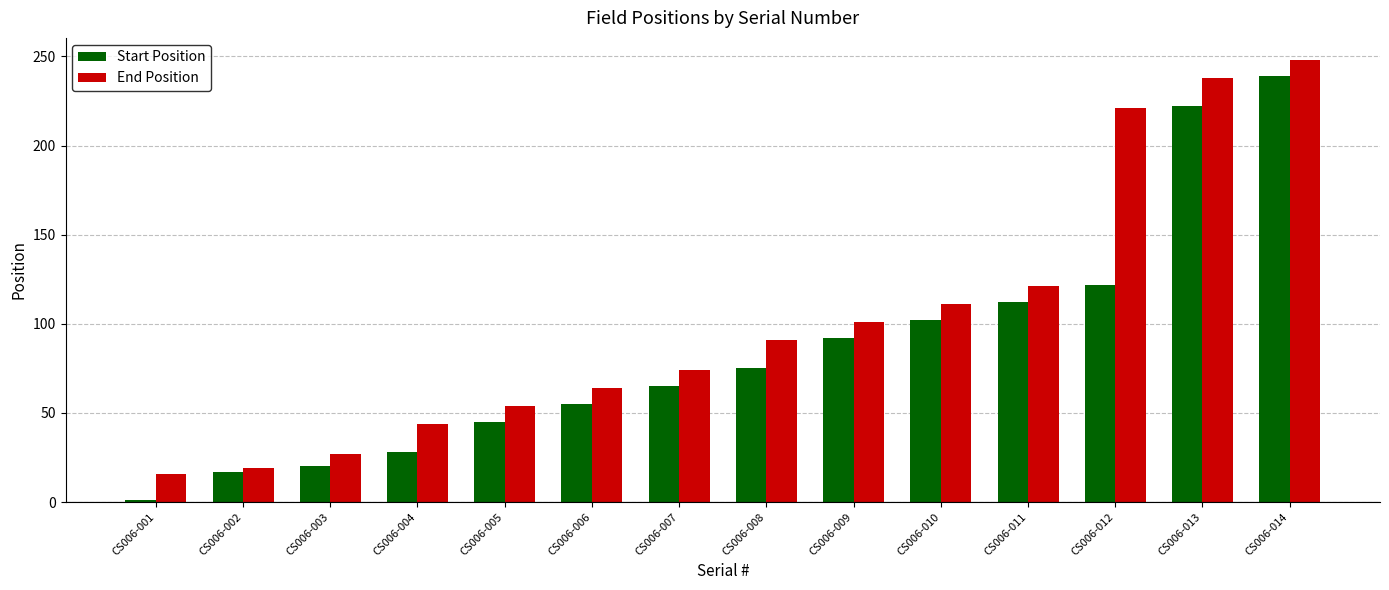

Is it true that End Position equals 74 at CS006-005?

False